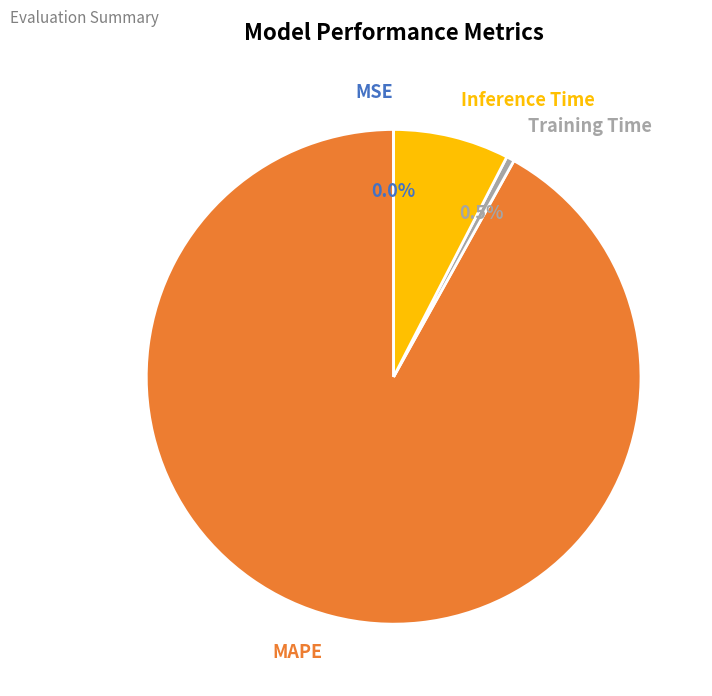

To the nearest percent, what portion does Inference Time represent?

8%